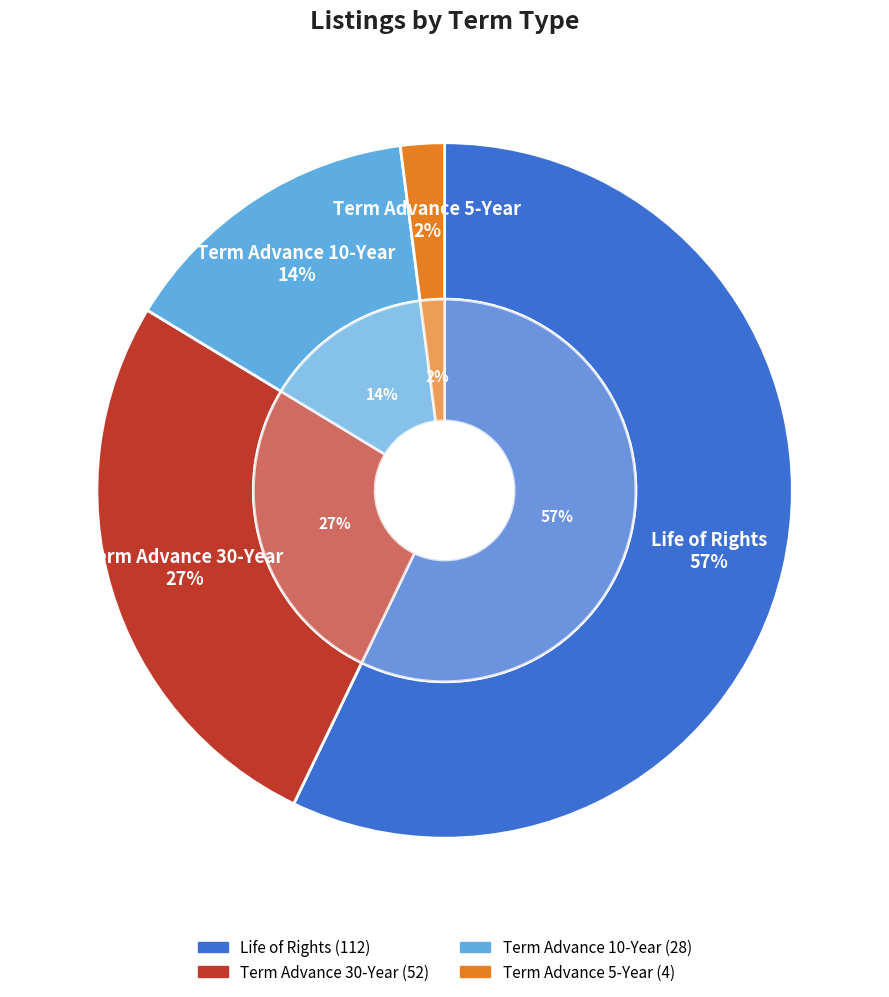

Which has a higher value, Term Advance 5-Year or Term Advance 10-Year?

Term Advance 10-Year